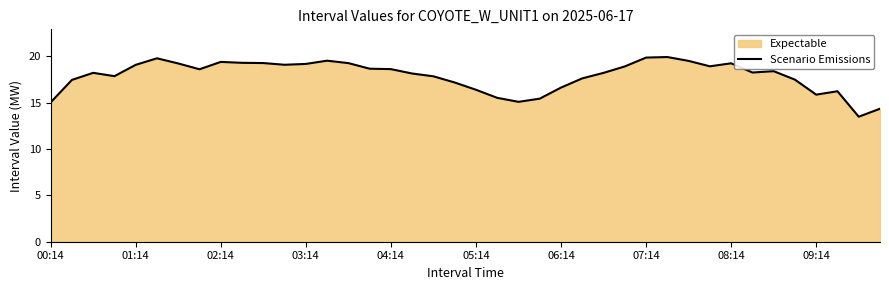

How many distinct data groups are displayed?

1